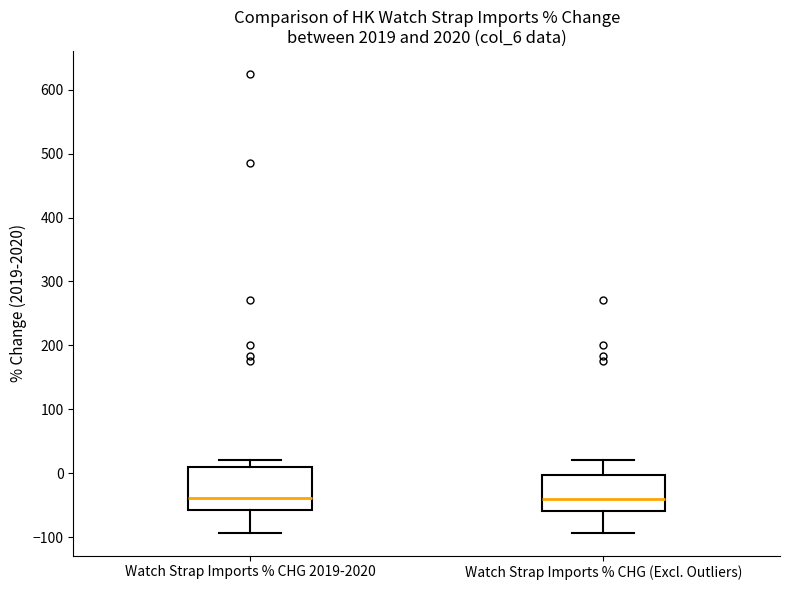

Reading left to right, transcribe this box plot: for each box, give where its median line is, the range the box spans, and where its two whiskers end, as read against the y-axis. The values are not printed on the chart, so give them approximately, as read against the axis.

Watch Strap Imports % CHG 2019-2020: median -40, box -60 to 10, whiskers -90 to 20
Watch Strap Imports % CHG (Excl. Outliers): median -40, box -60 to 0, whiskers -90 to 20